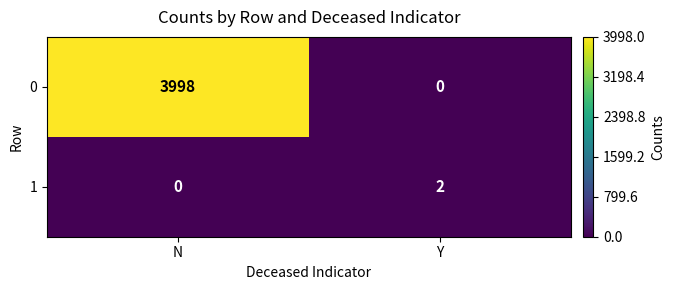

Reading left to right, what are all the values shown in this chart?

0: N=3998	Y=0
1: N=0	Y=2